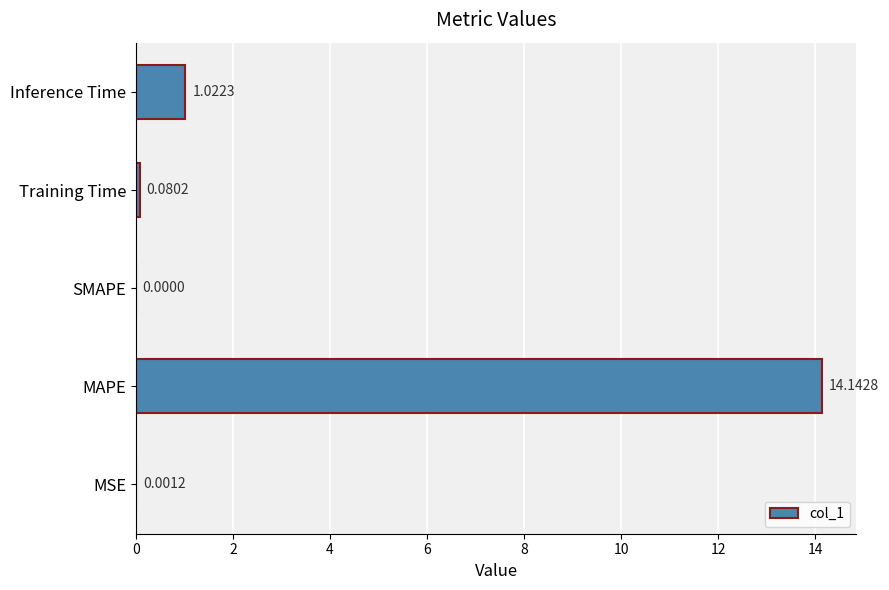

At which category does the chart reach its peak across all series?

MAPE